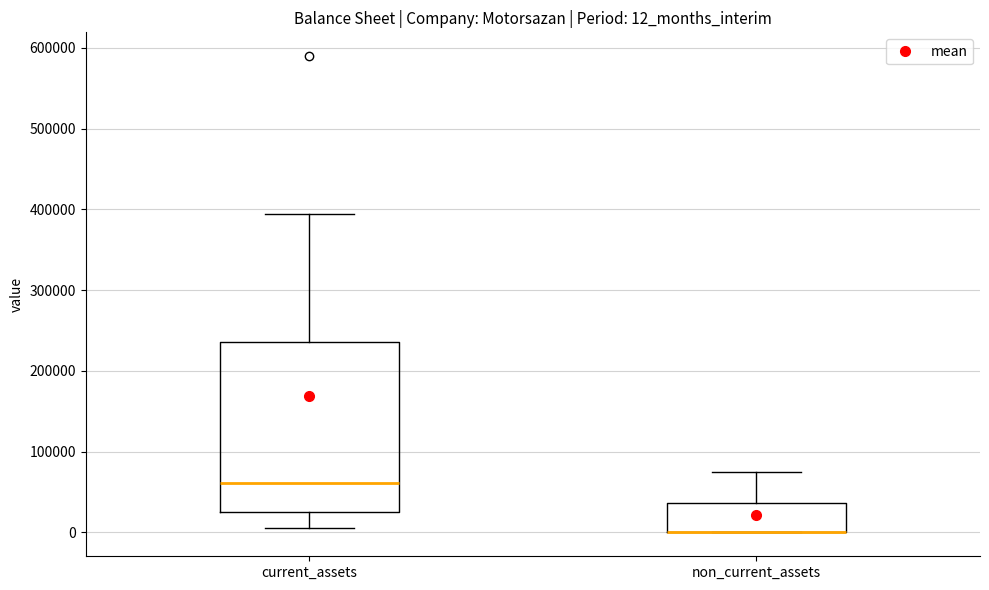

Where is the lower edge of the box for non_current_assets on the y-axis? The values are not printed on the chart, so give them approximately, as read against the axis.

0